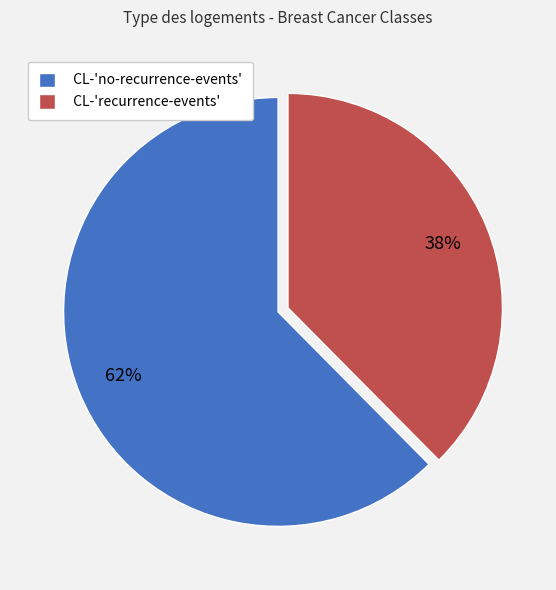

To the nearest percent, what percentage of the pie is CL-'no-recurrence-events'?

62%